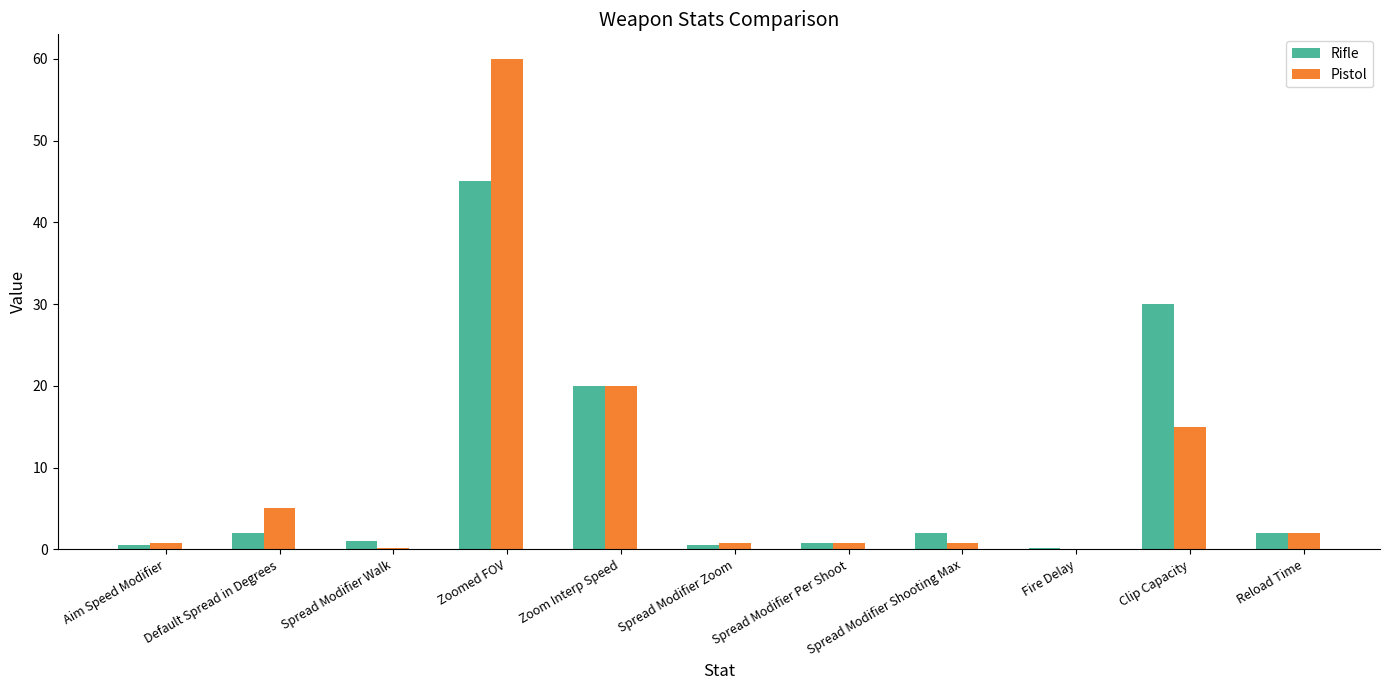

At which category is the sum across all series the highest?

Zoomed FOV